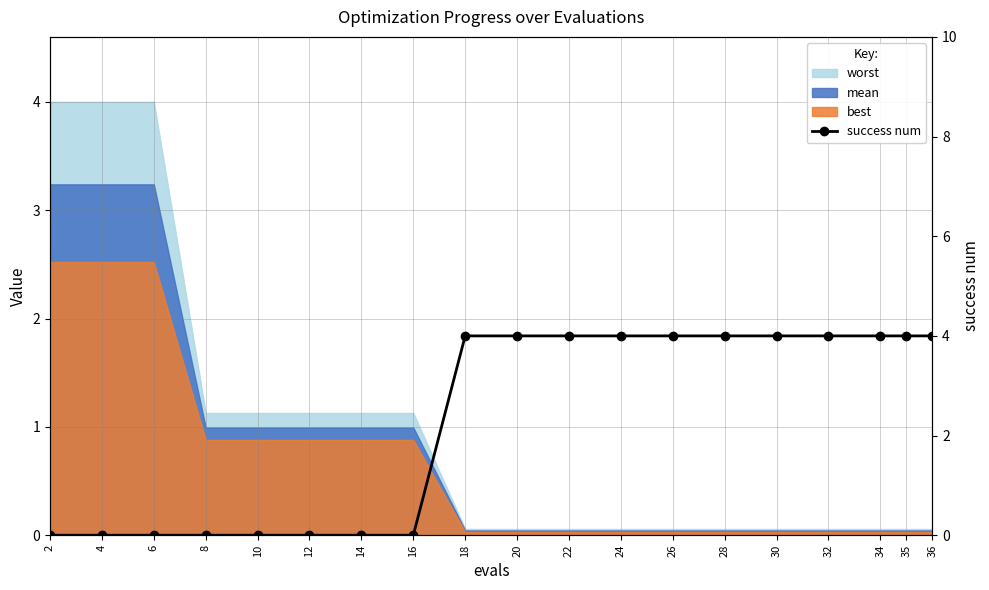

The value at 10 is 0. True or false?

True